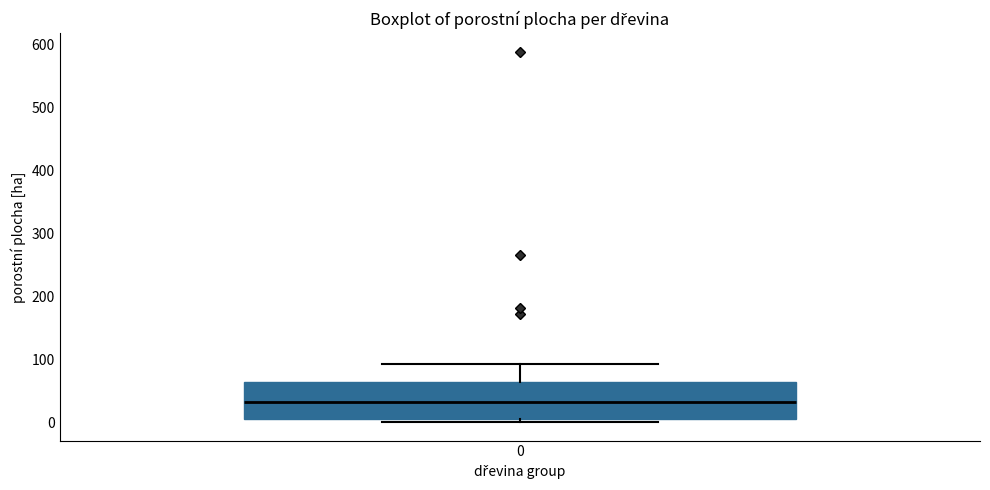

Transcribe this box plot: give where the median line is, the range the box spans, and where the two whiskers end, as read against the y-axis. The values are not printed on the chart, so give them approximately, as read against the axis.

median 30, box 10 to 60, whiskers 0 to 90